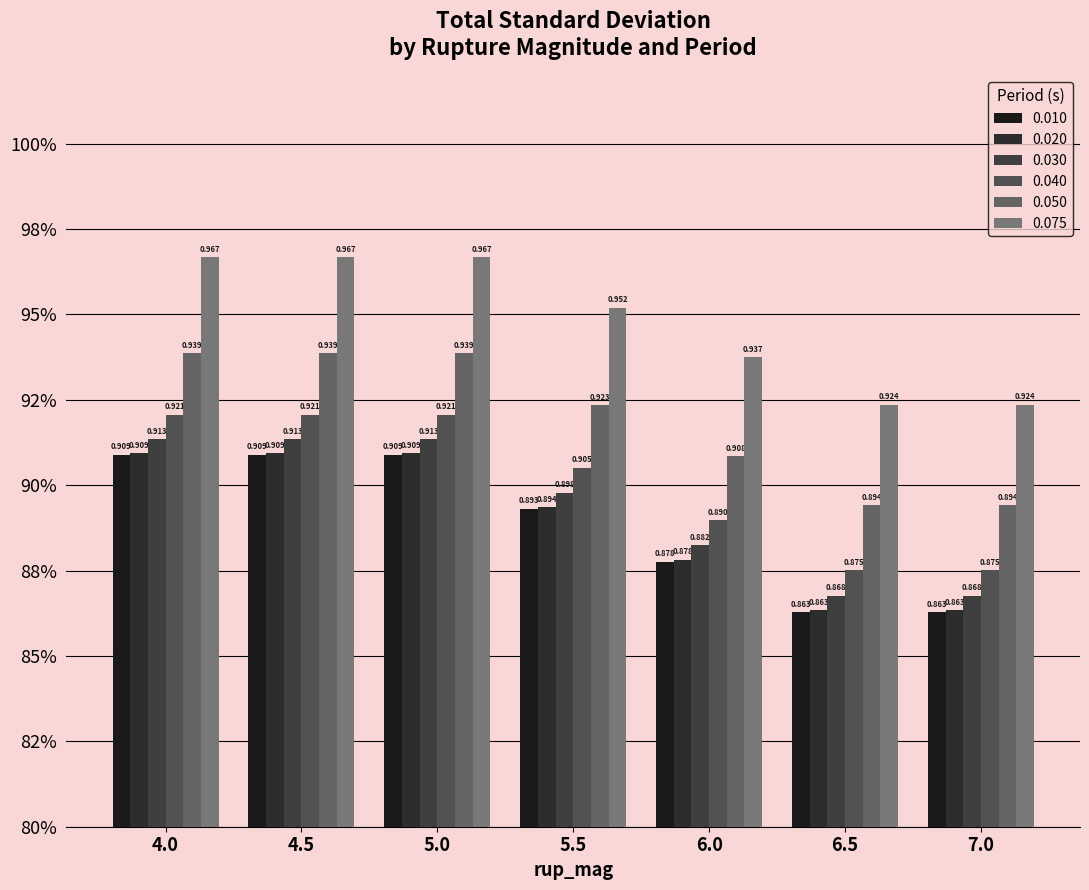

Rank the series by their maximum value, from highest to lowest.

0.075, 0.050, 0.040, 0.030, 0.020, 0.010